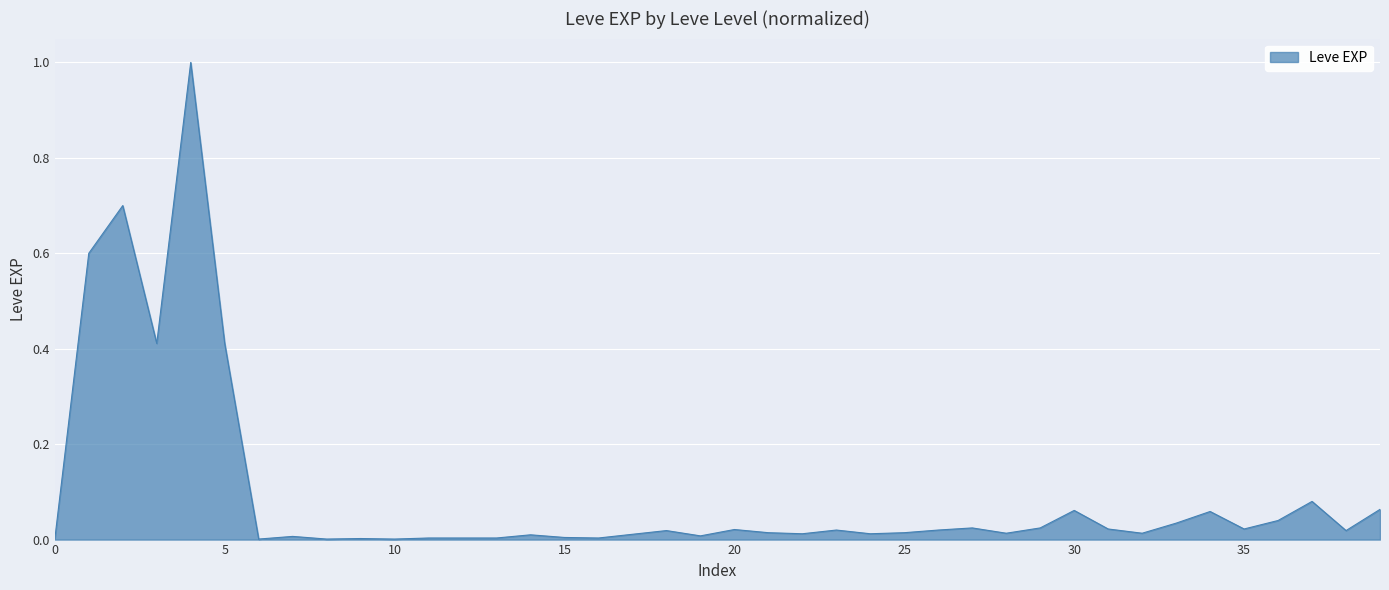

What is the greatest value displayed?

1.0